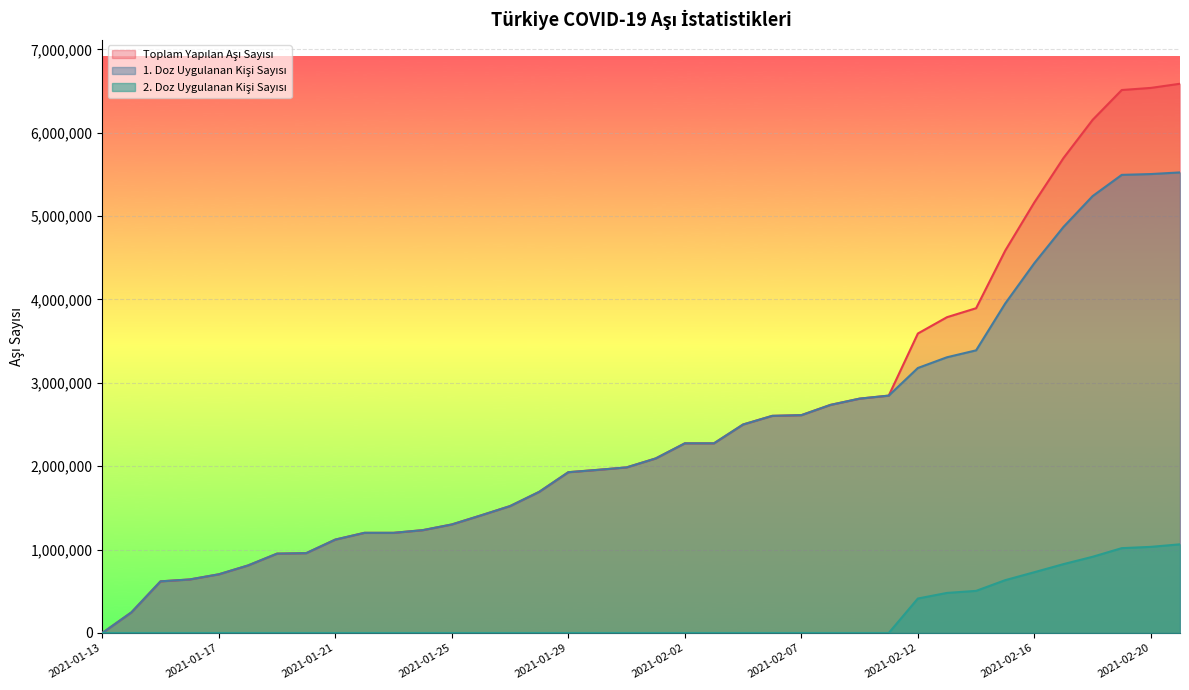

What is the sum of the Toplam Yapılan Aşı Sayısı values at 2021-01-30 and 2021-02-02?

4231189